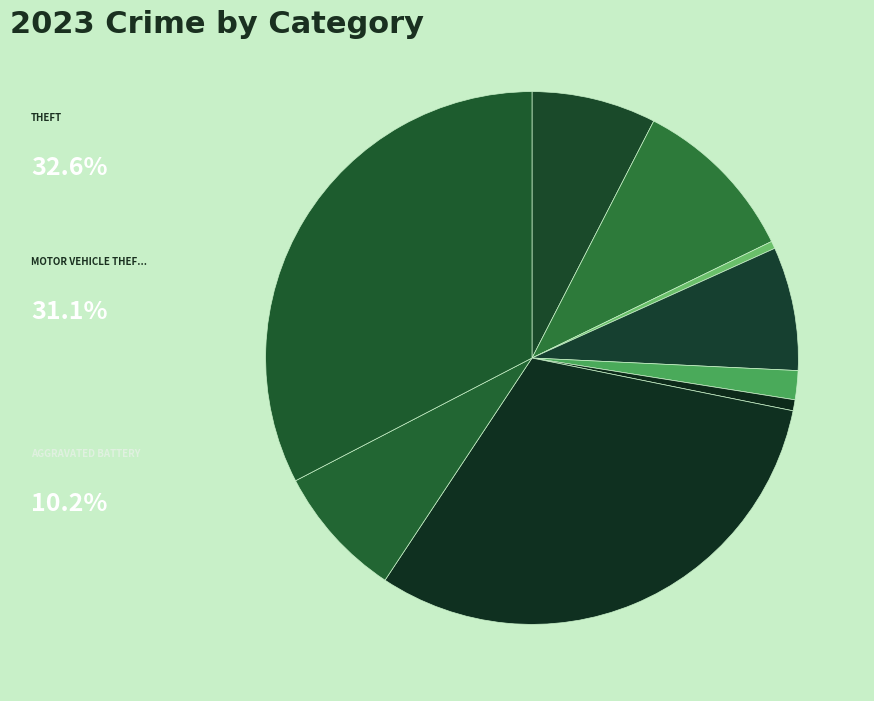

Rank the categories by value from highest to lowest.

Theft, Motor Vehicle Theft, Aggravated Battery, Robbery, Aggravated Assault, Burglary, Criminal Sexual Assault, Homicide, Arson